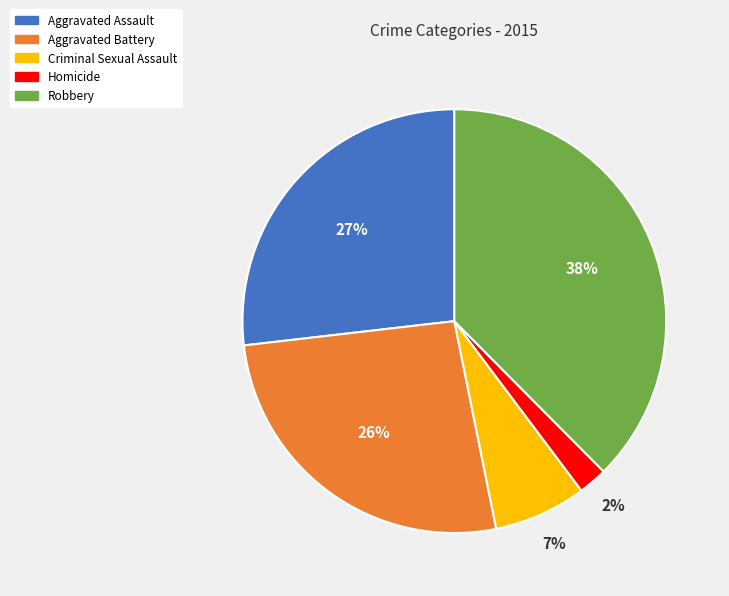

Is it true that Aggravated Assault is 27% of the pie?

True